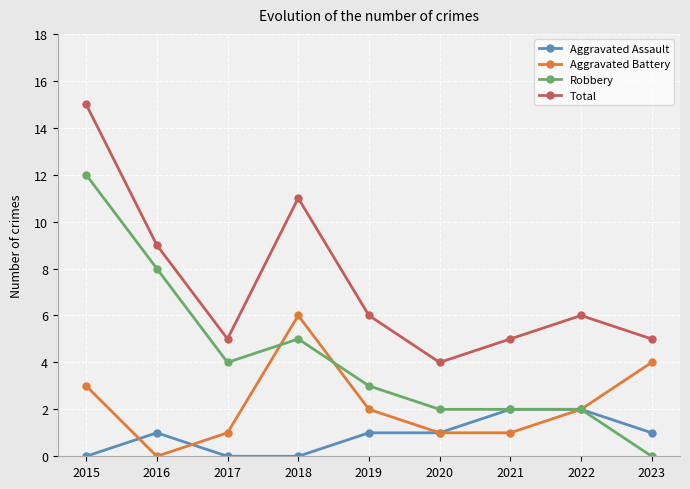

Where does the Aggravated Battery series first go above 2?

2015